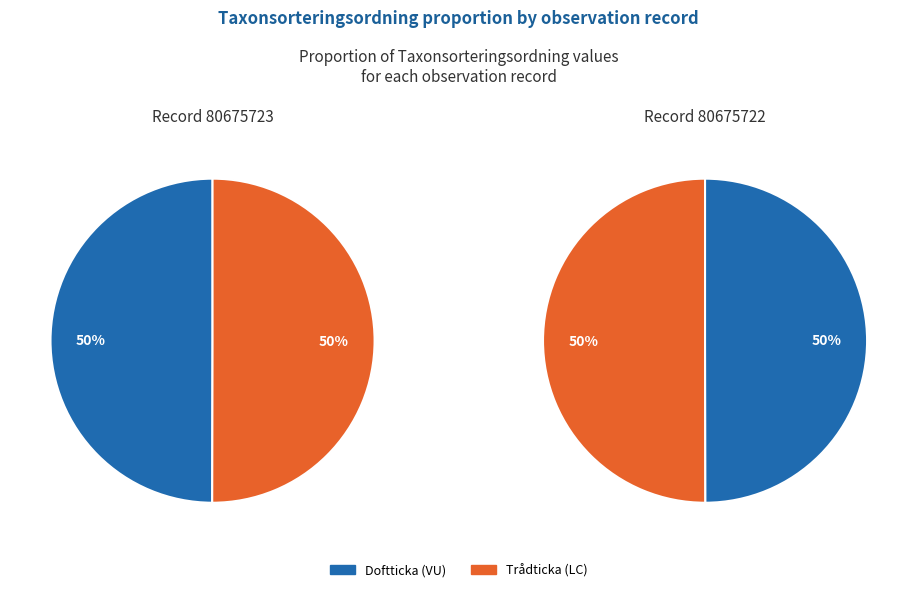

Count the number of slices in the pie.

2